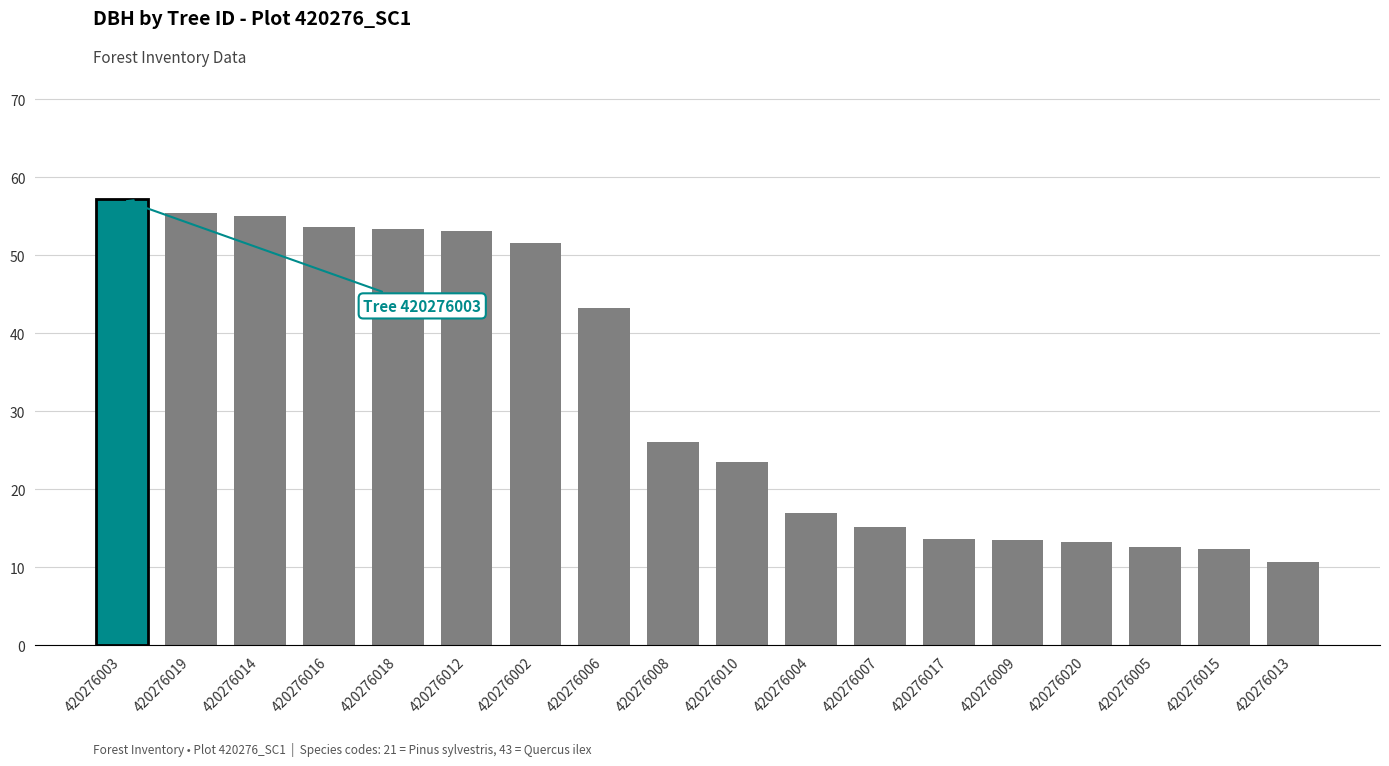

The chart shows a value of 4.1 at 420276017. True or false?

False